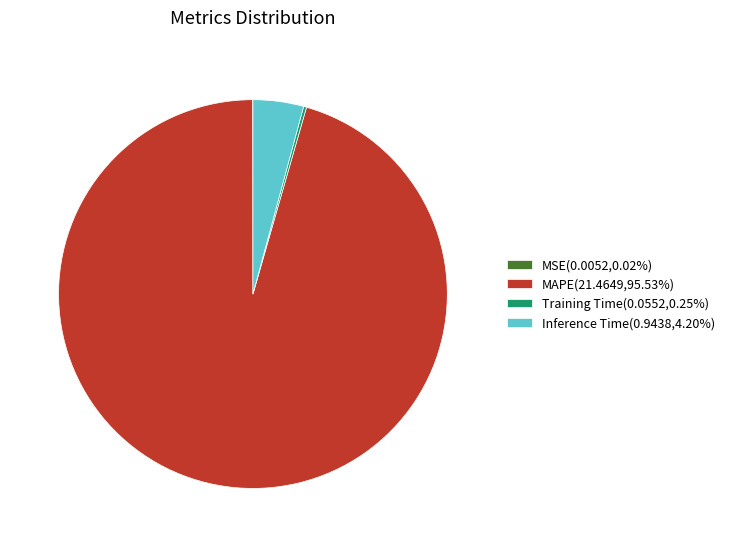

Is there a majority slice in this chart?

Yes